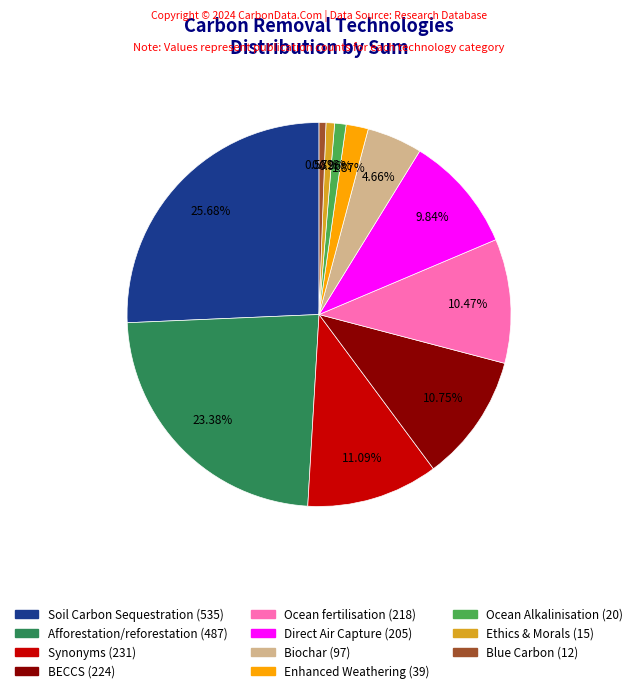

To the nearest percent, what is the difference between the largest and smallest slice percentages?

25%